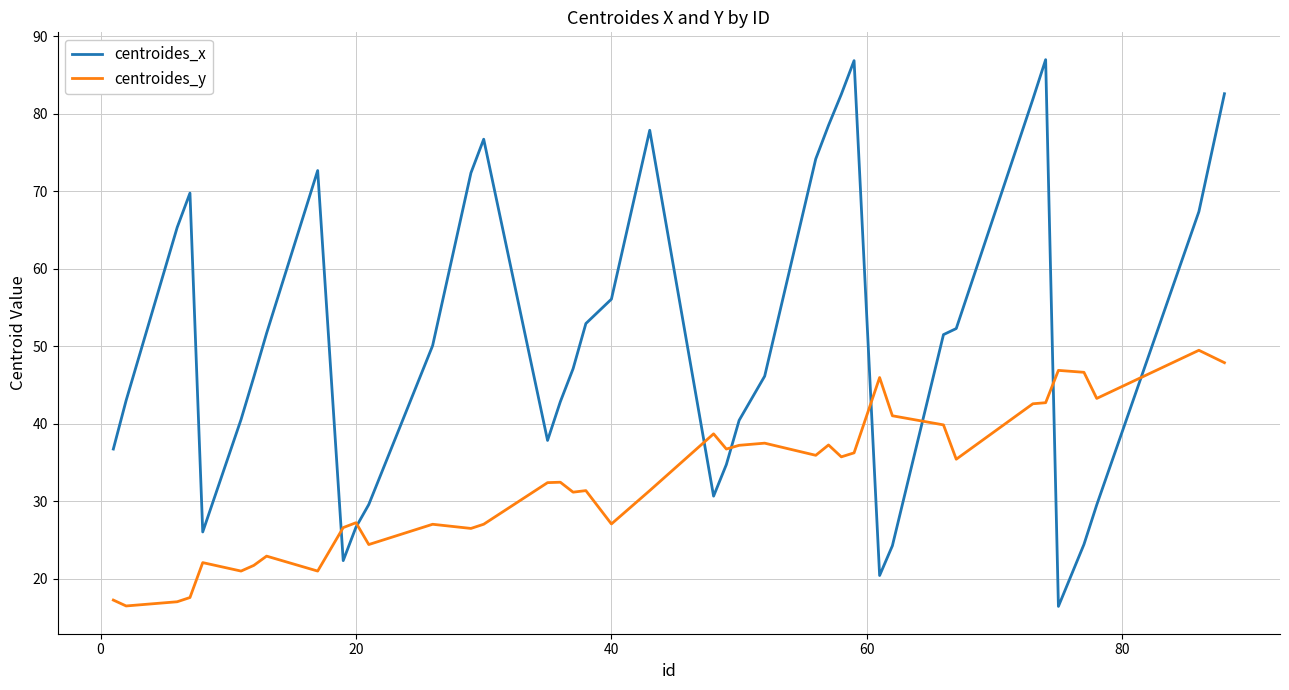

Rank the series by their maximum value, from highest to lowest.

centroides_x, centroides_y